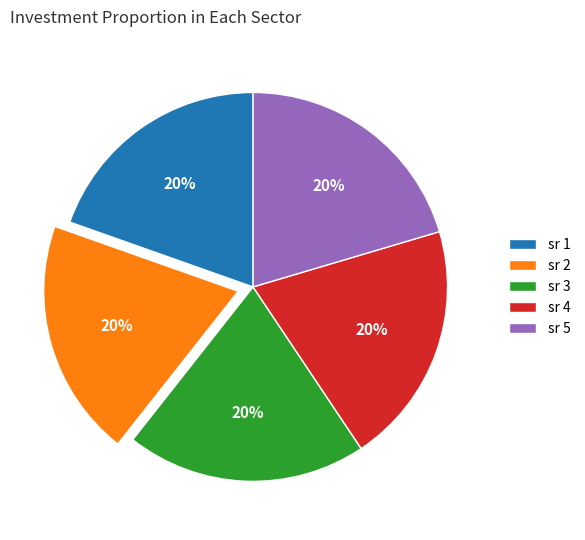

To the nearest percent, what is the average slice percentage?

20%